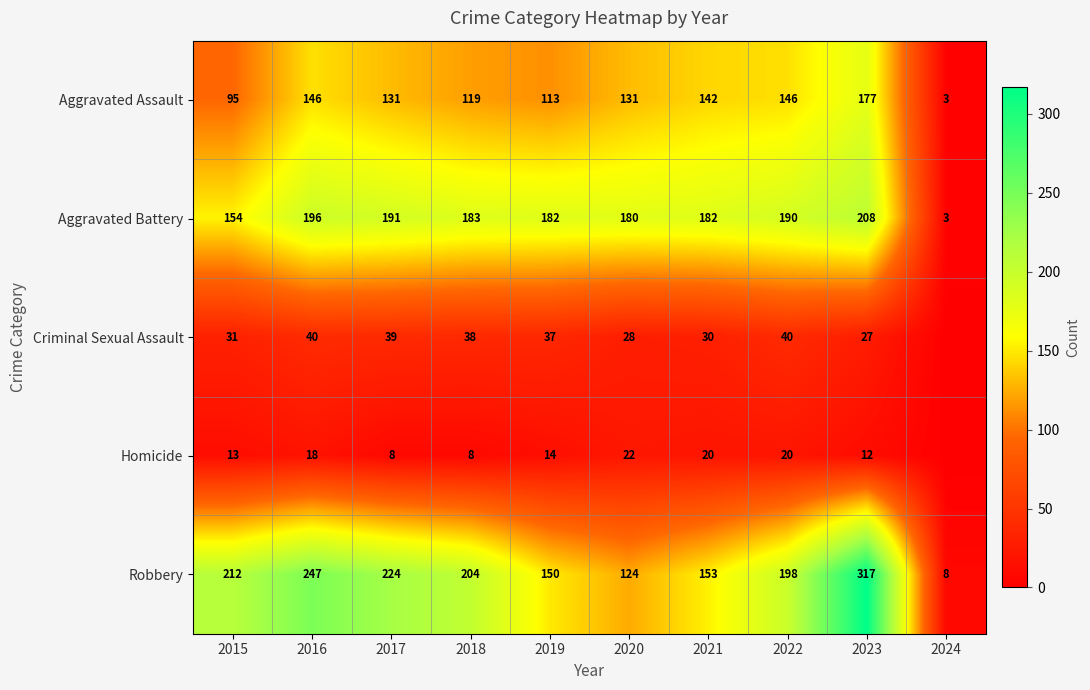

Which label corresponds to the smallest value in the chart?

2024